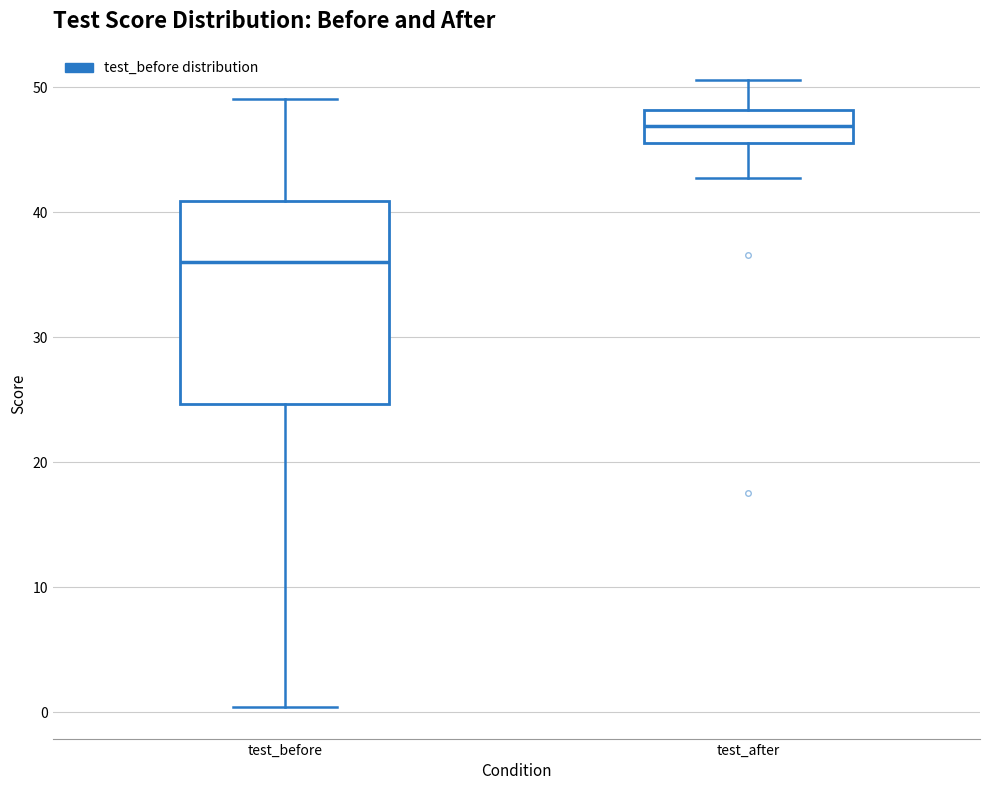

Where is the upper edge of the box for test_after on the y-axis? The values are not printed on the chart, so give them approximately, as read against the axis.

48